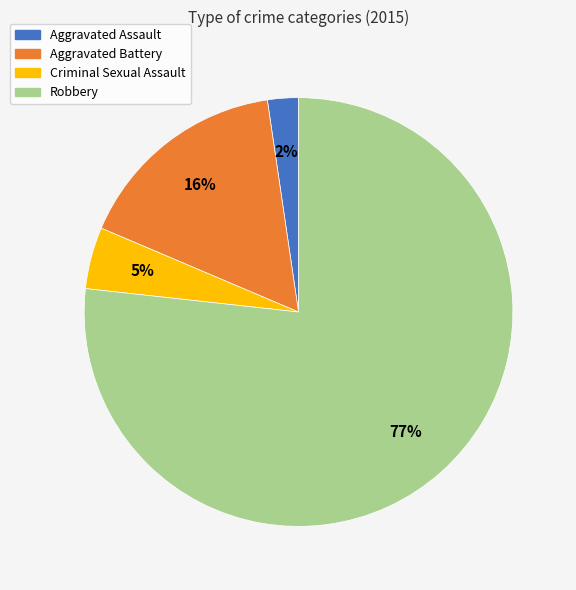

Does any single category account for the majority?

Yes